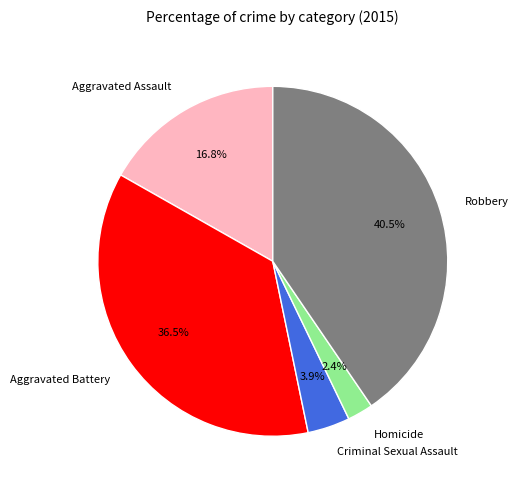

To the nearest percent, what portion does Aggravated Assault represent?

17%